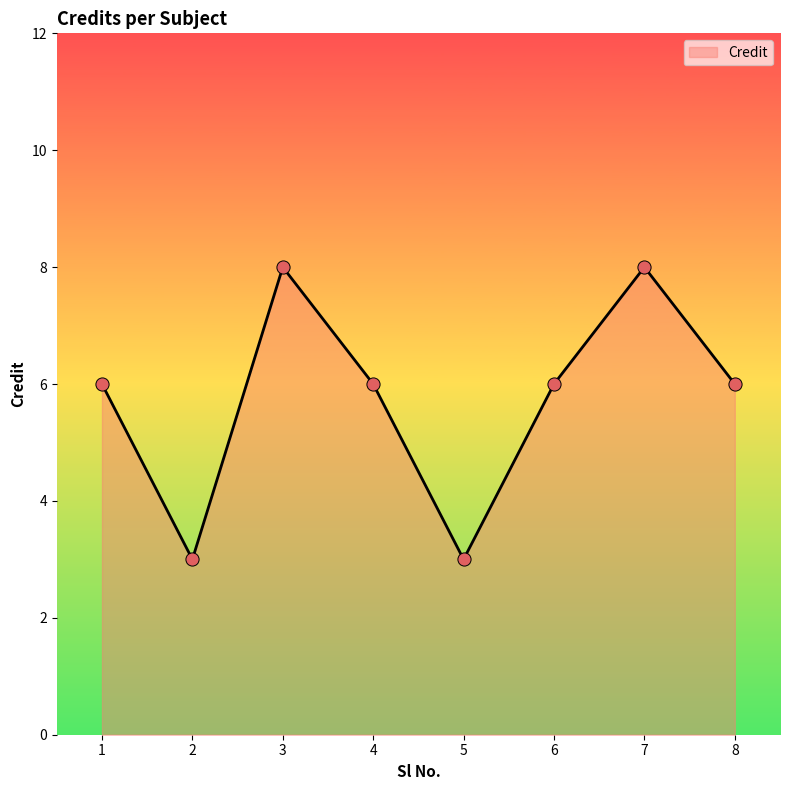

What is the change in value from 2 to 3?

+5